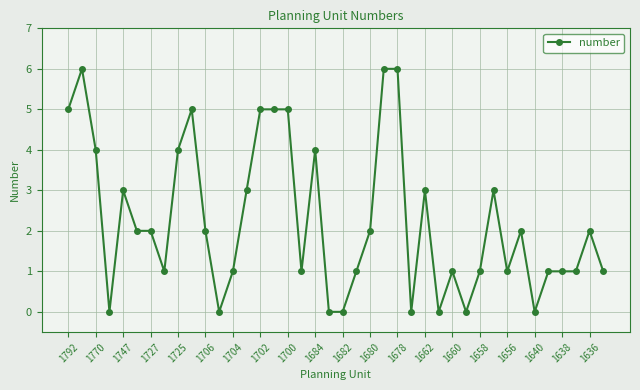

What is the greatest value displayed?

6